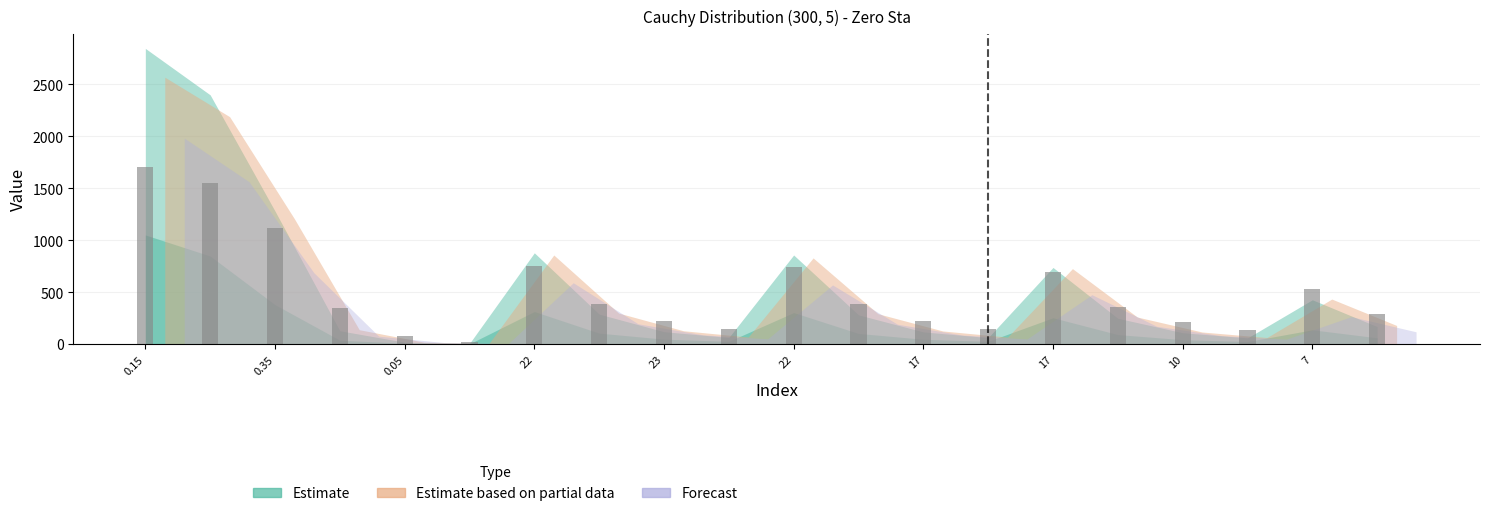

What is the greatest value displayed?

1708.2